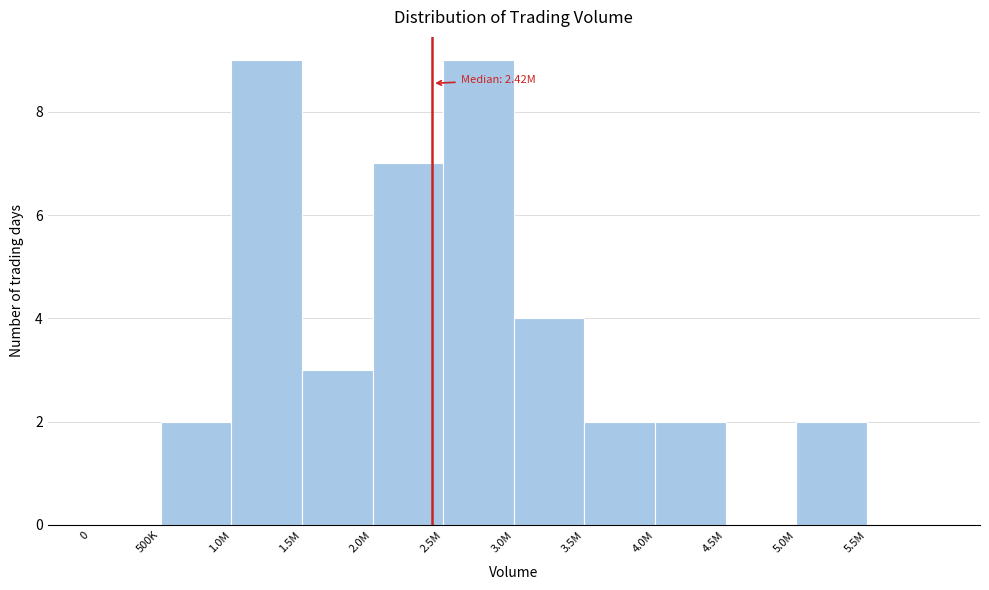

Reading left to right, what are all the values shown in this chart?

0=0	500K=2	1.0M=9	1.5M=3	2.0M=7	2.5M=9	3.0M=4	3.5M=2	4.0M=2	4.5M=0	5.0M=2	5.5M=0